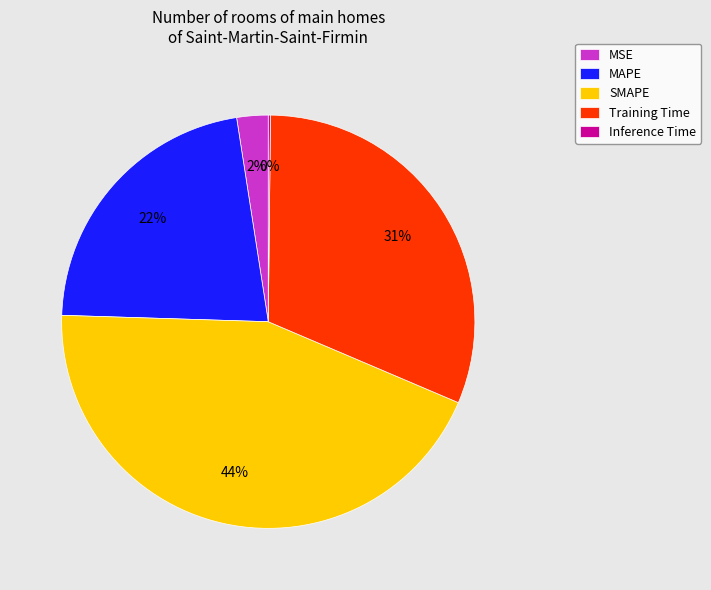

To the nearest percent, what is the average slice percentage?

20%